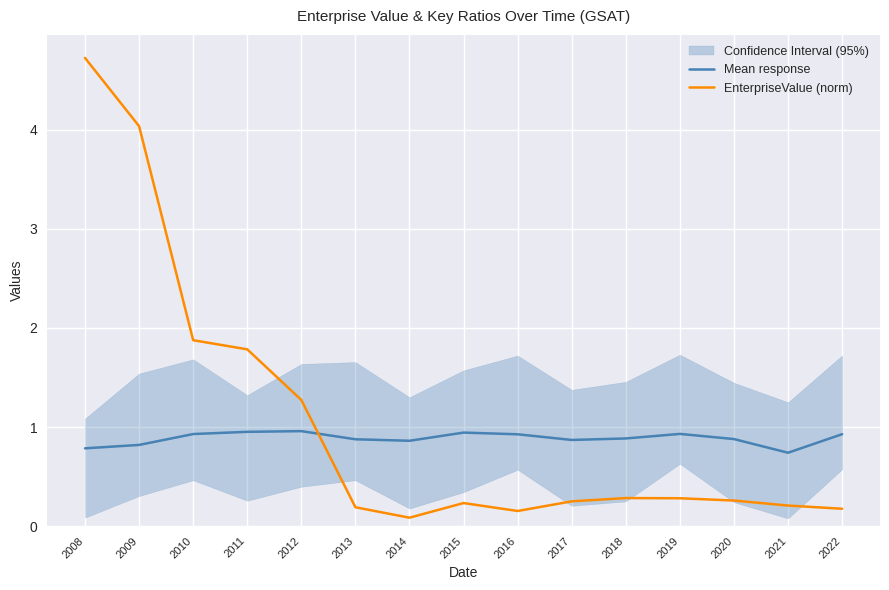

What is the maximum value for Mean response?

1.0